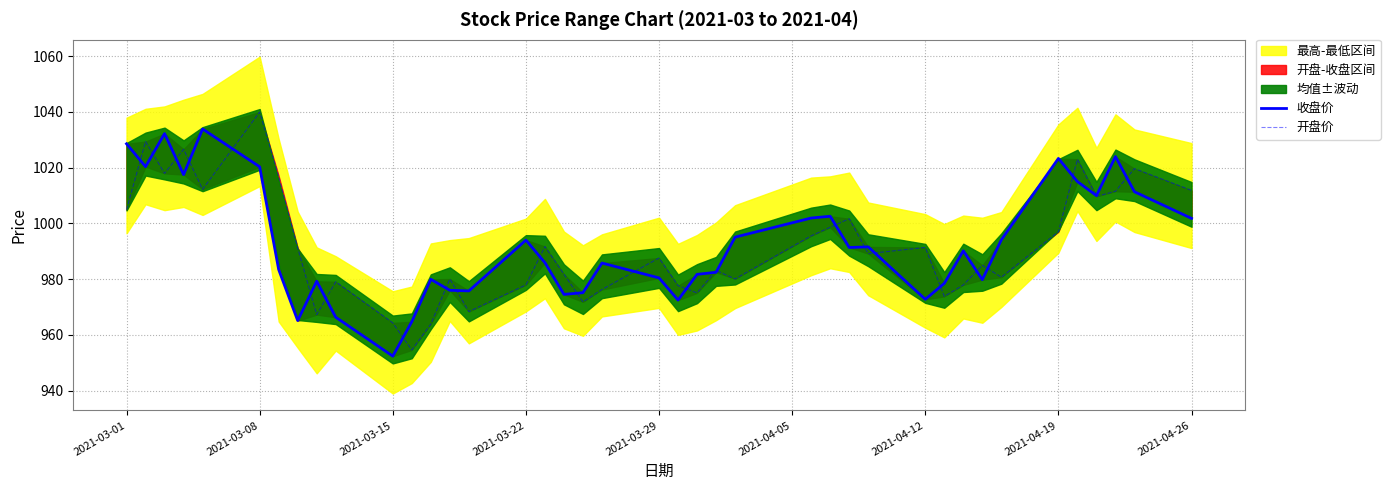

How many interior local peaks does the 收盘价 series have?

11